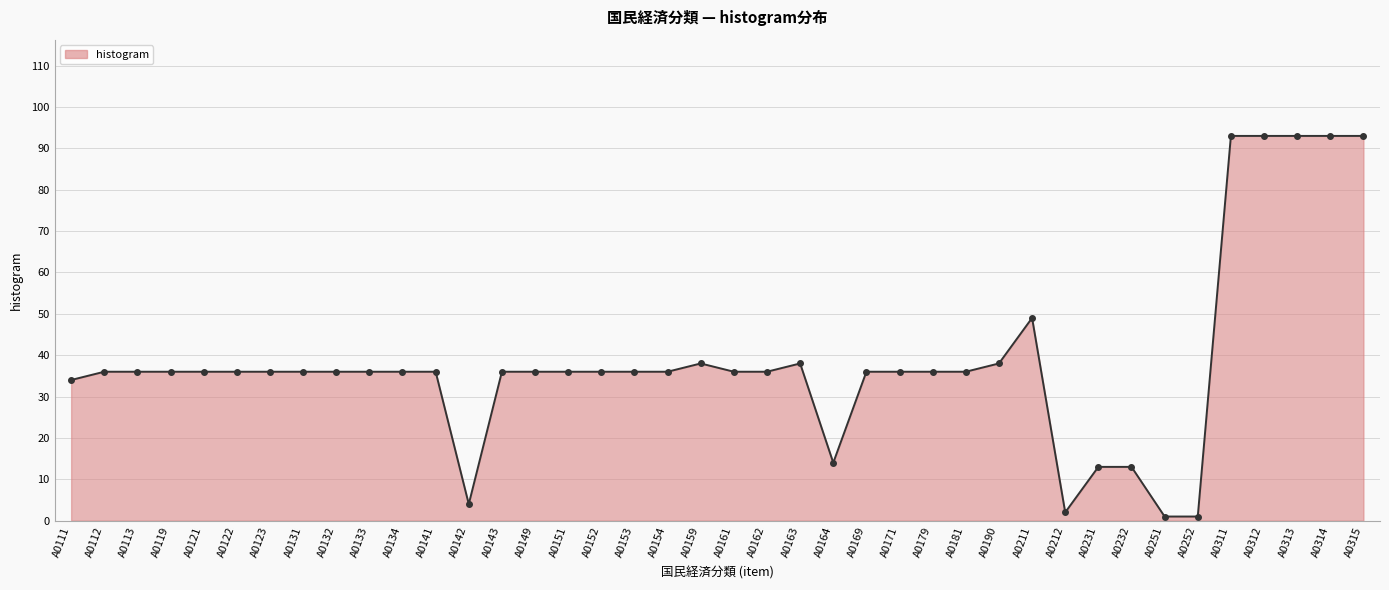

What is the average value?

38